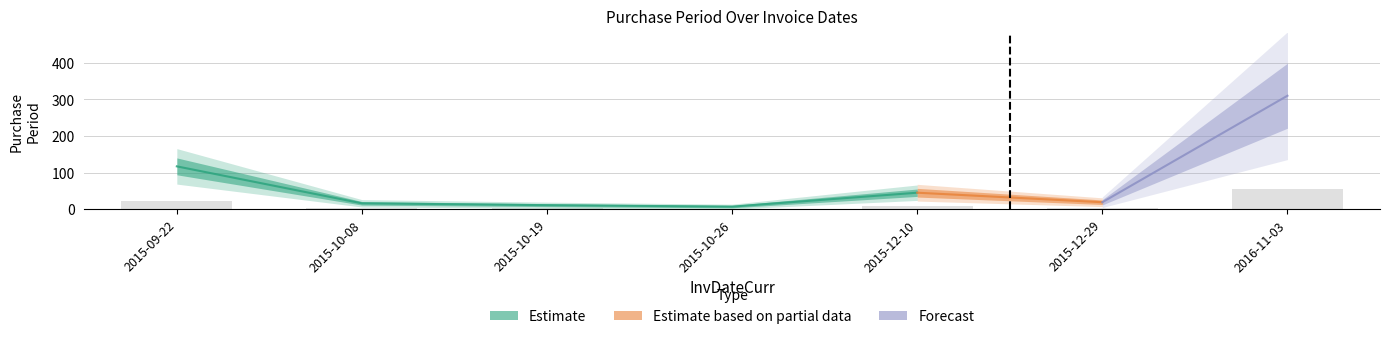

Reading left to right, what are all the values shown in this chart?

21.1	2.9	2.0	1.3	8.1	3.4	55.8